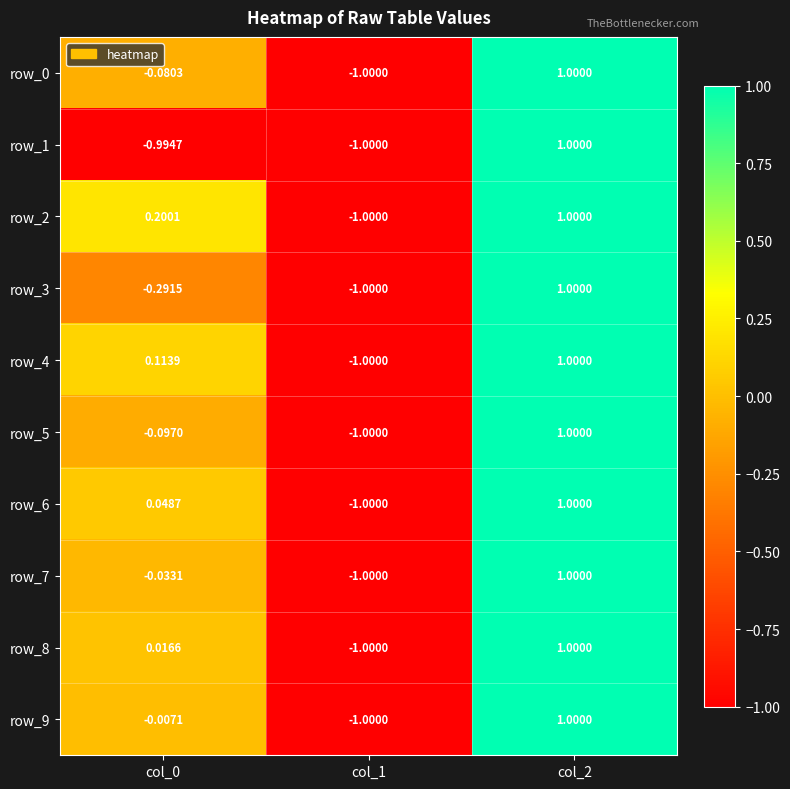

The value of row_0 at col_1 is -1.8. True or false?

False